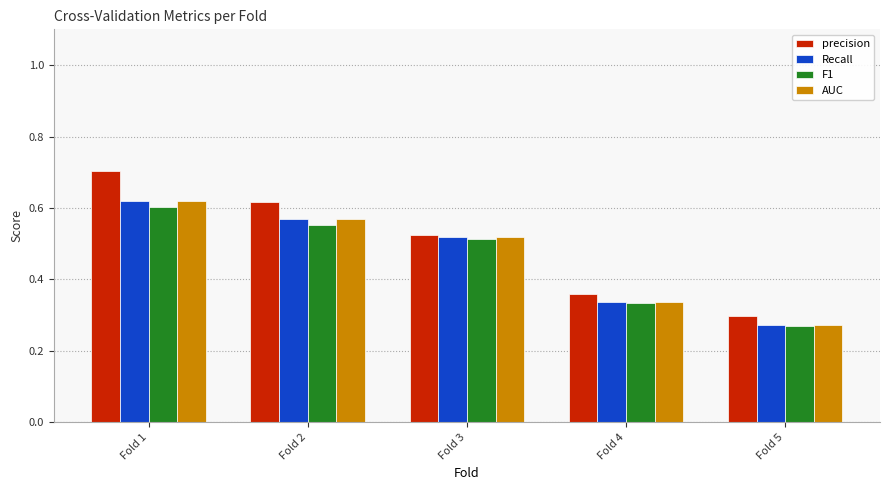

At which label does AUC reach its minimum?

Fold 5